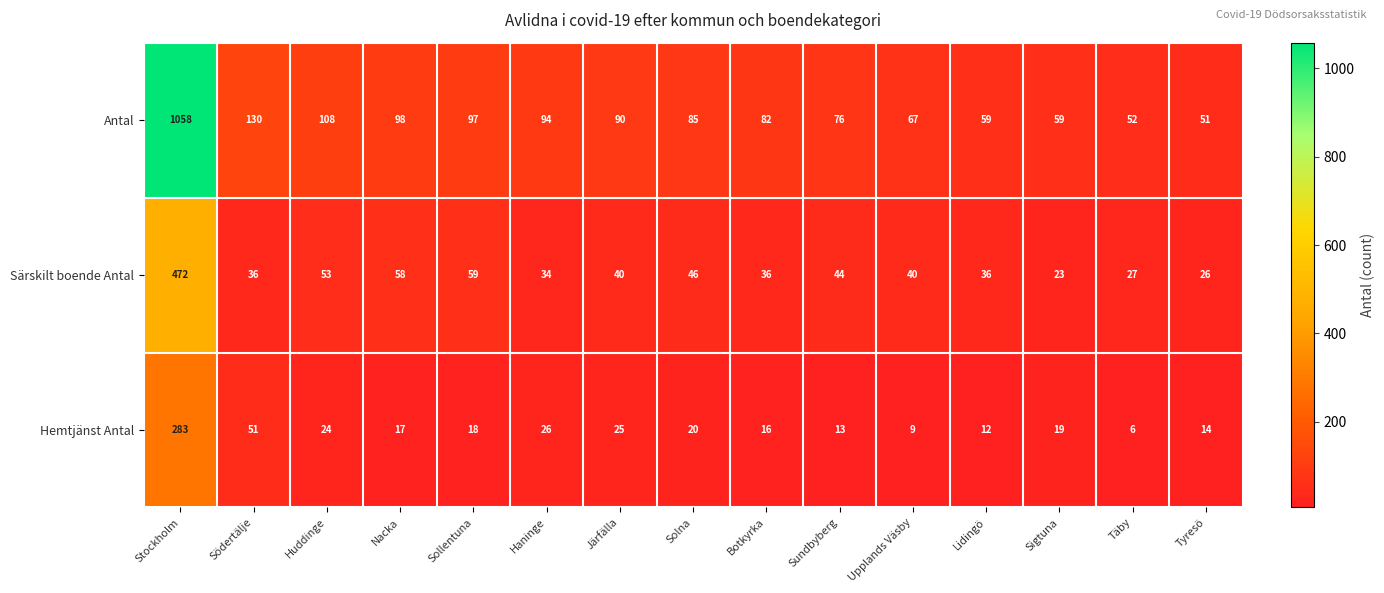

Between Södertälje and Haninge, which series saw the biggest shift?

Antal